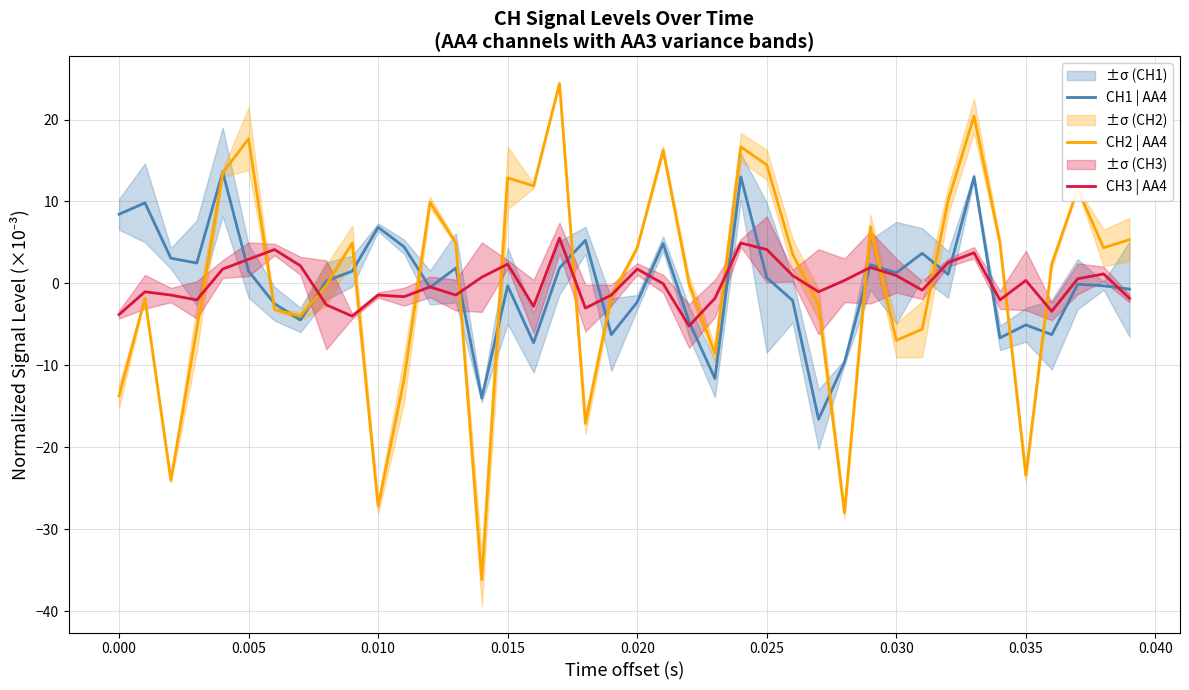

What is the maximum value for CH1 | AA4?

13.6